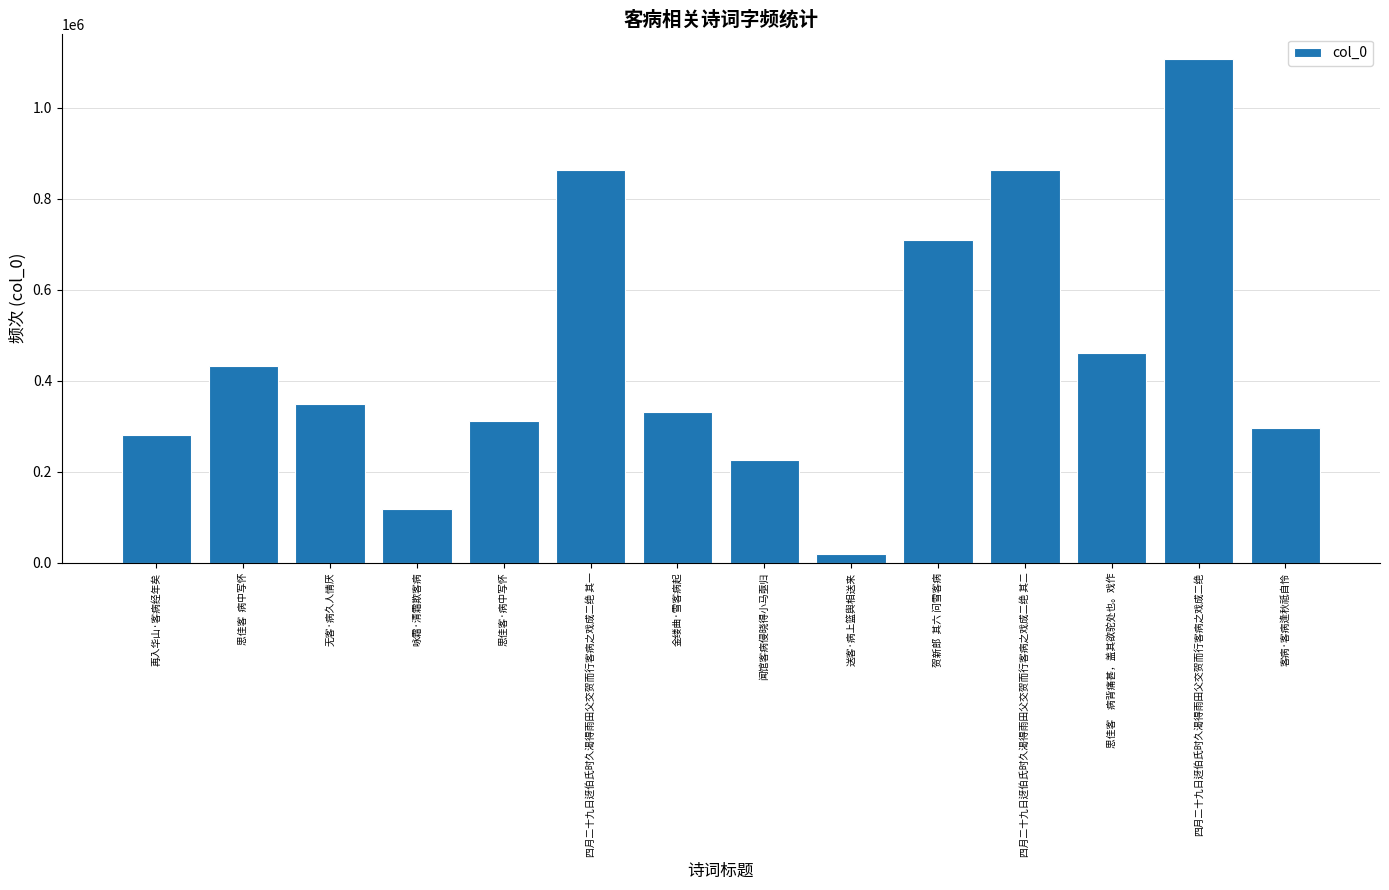

What is the difference between the values at 四月二十九日迓伯氏时久渴得雨田父交贺而行客病之戏成二绝 and 咏霜·清霜欺客病?

987484